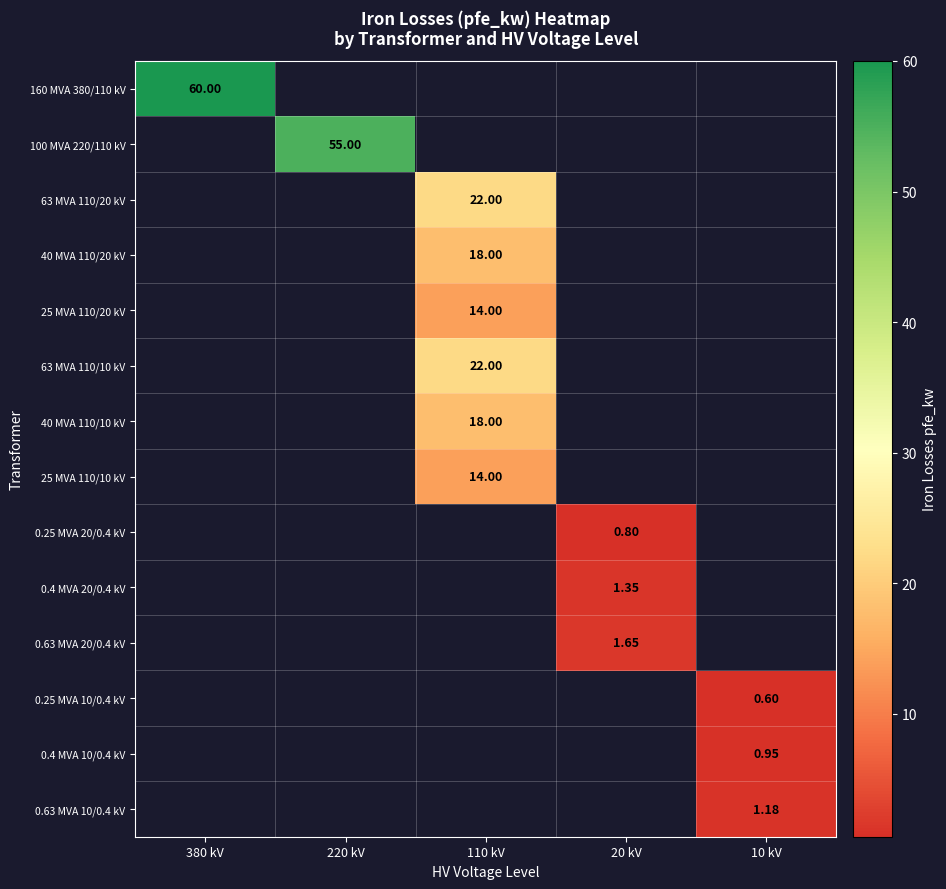

Is the value of 0.25 MVA 10/0.4 kV at 10 kV greater than the value of 25 MVA 110/20 kV at 110 kV?

No